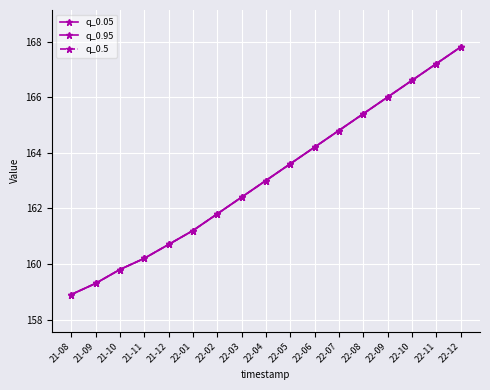

What is the difference between the maximum and second lowest values in the q_0.5 series?

8.5